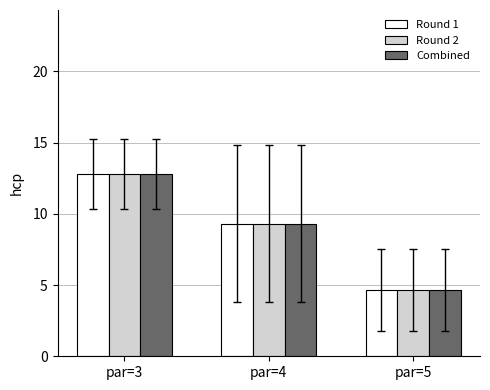

Reading left to right, what are all the values shown in this chart?

Round 1: par=3=12.8	par=4=9.3	par=5=4.7
Round 2: par=3=12.8	par=4=9.3	par=5=4.7
Combined: par=3=12.8	par=4=9.3	par=5=4.7